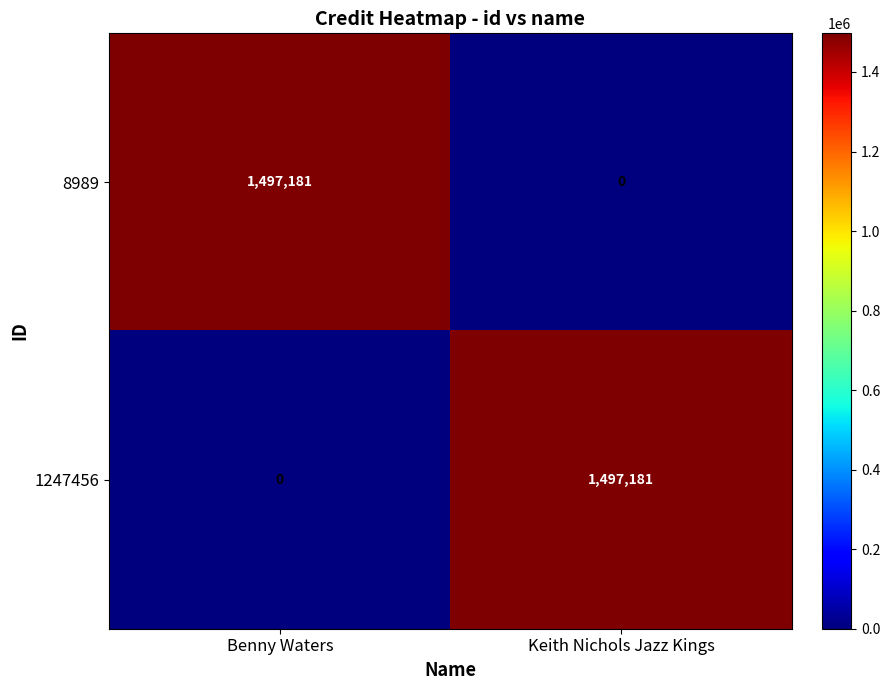

What is the difference between the 1247456 values at Keith Nichols Jazz Kings and Benny Waters?

1497181